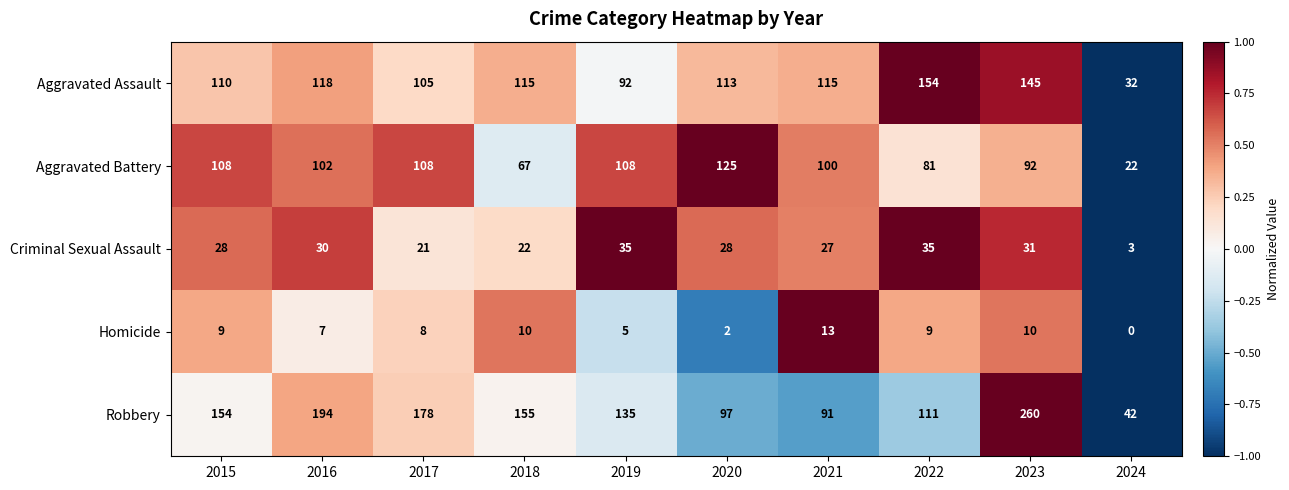

What is the sum of all Aggravated Battery values?

913